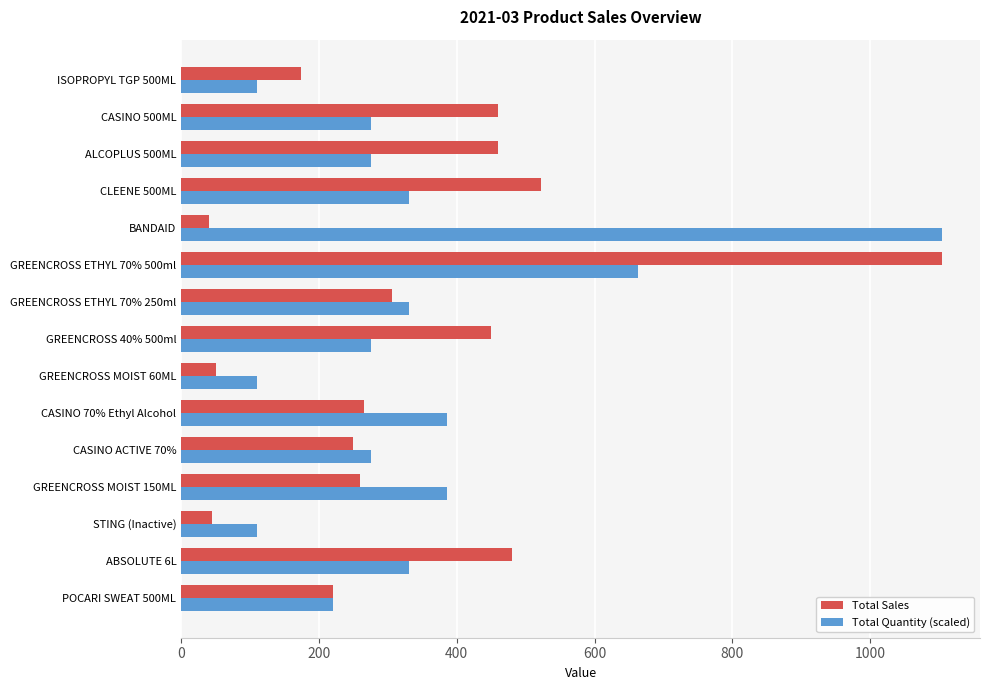

What is the minimum value for Total Sales?

40.0